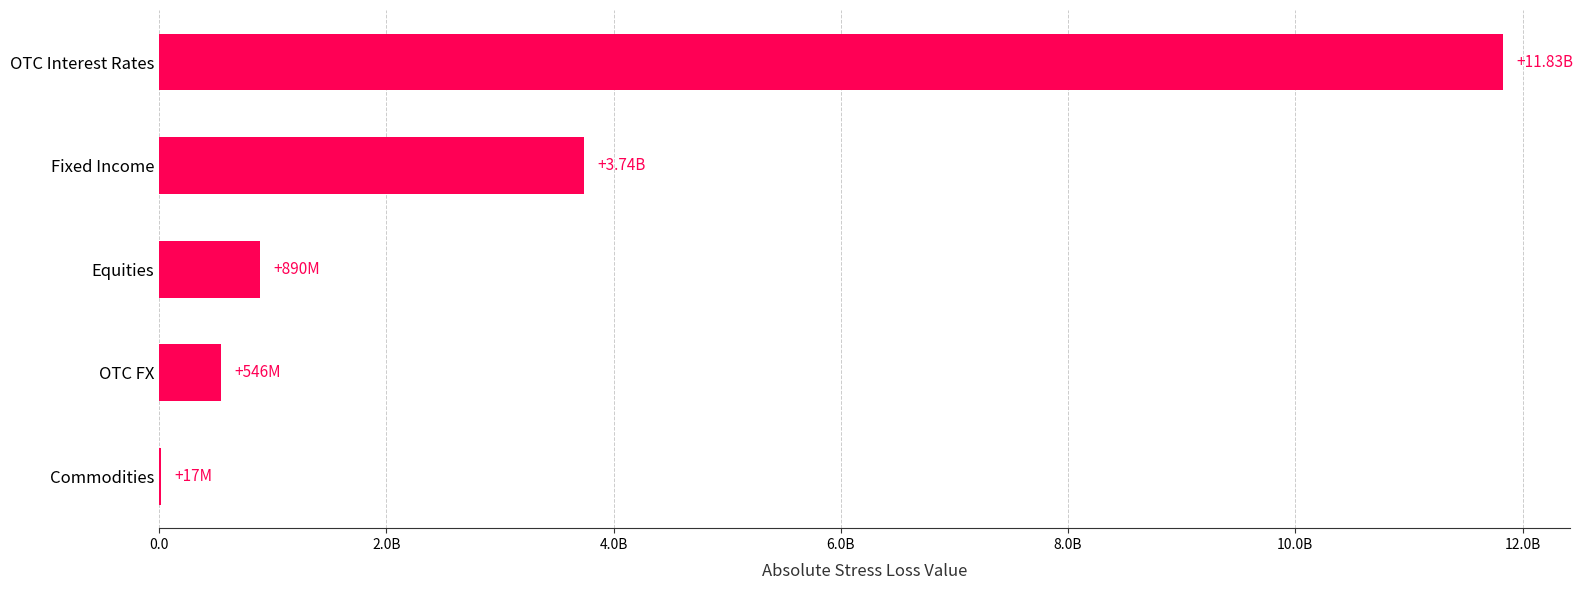

Are the bars horizontal?

Yes